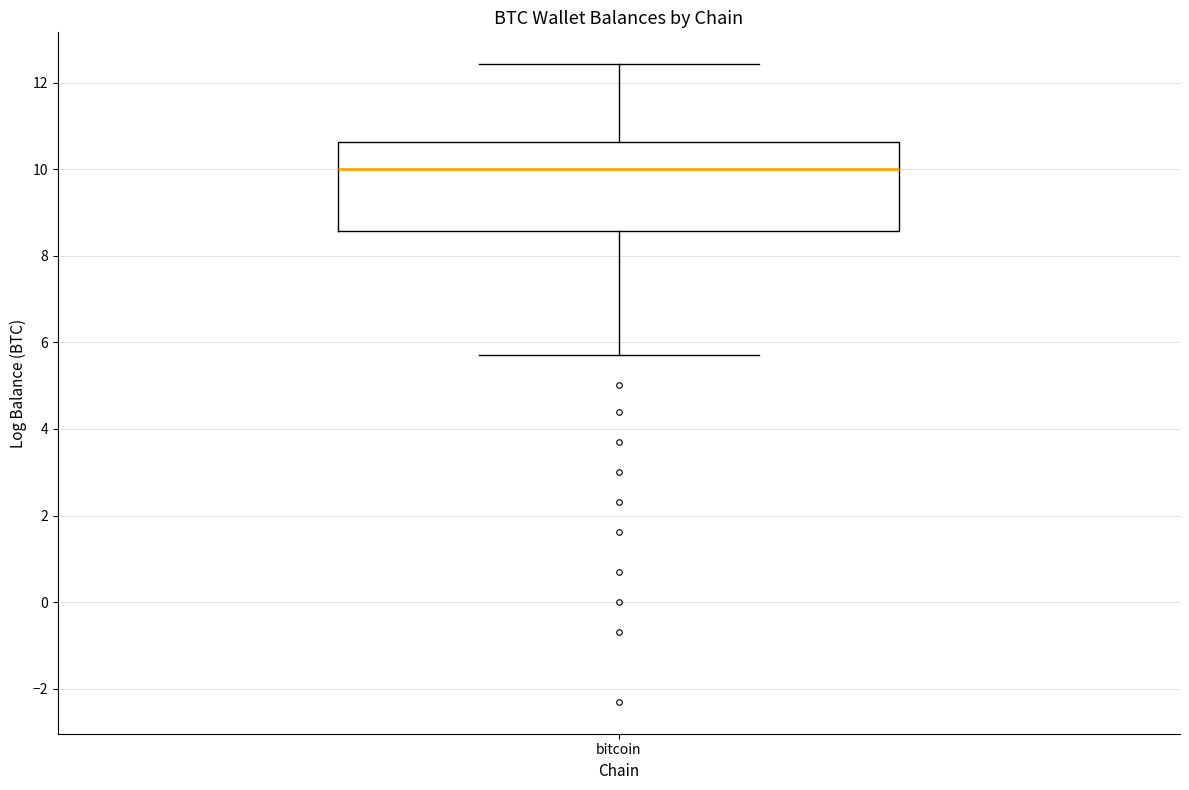

Transcribe this box plot: give where the median line is, the range the box spans, and where the two whiskers end, as read against the y-axis. The values are not printed on the chart, so give them approximately, as read against the axis.

median 10.0, box 8.6 to 10.6, whiskers 5.8 to 12.4